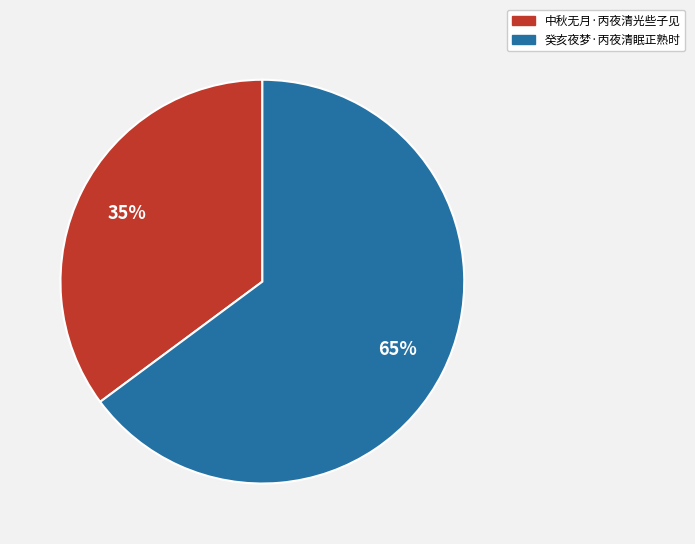

To the nearest percent, what is the difference between the 中秋无月·丙夜清光些子见 and 癸亥夜梦·丙夜清眠正熟时 slice percentages?

30%